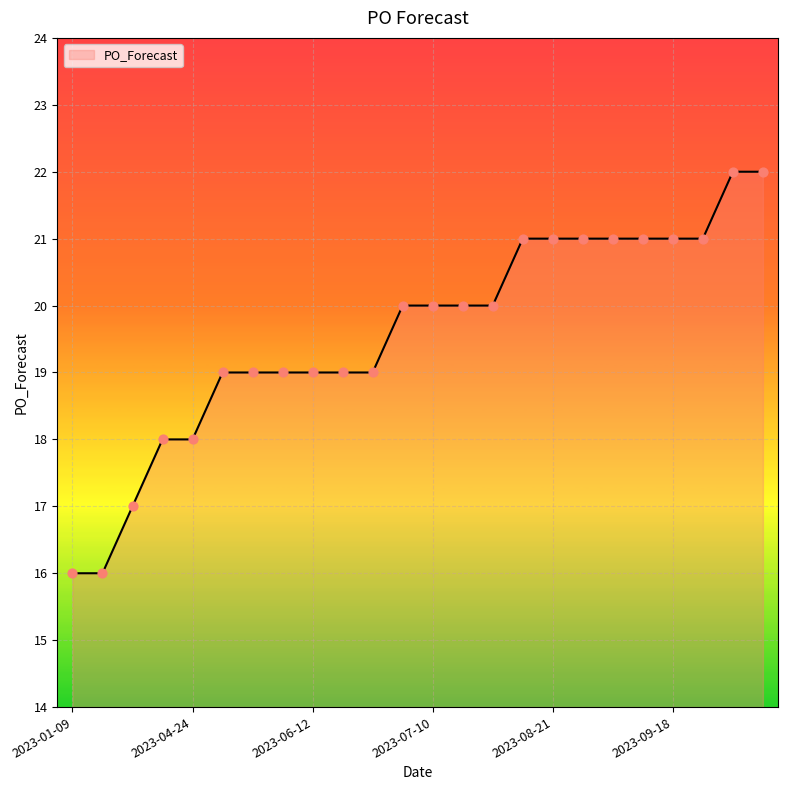

What is the difference between the maximum and minimum values?

6